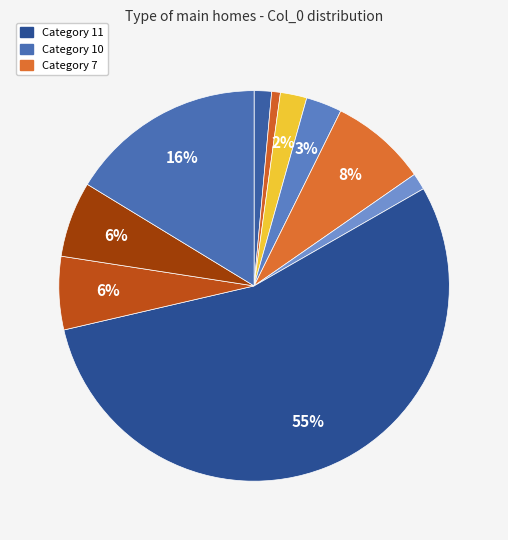

Does any single category account for the majority?

Yes